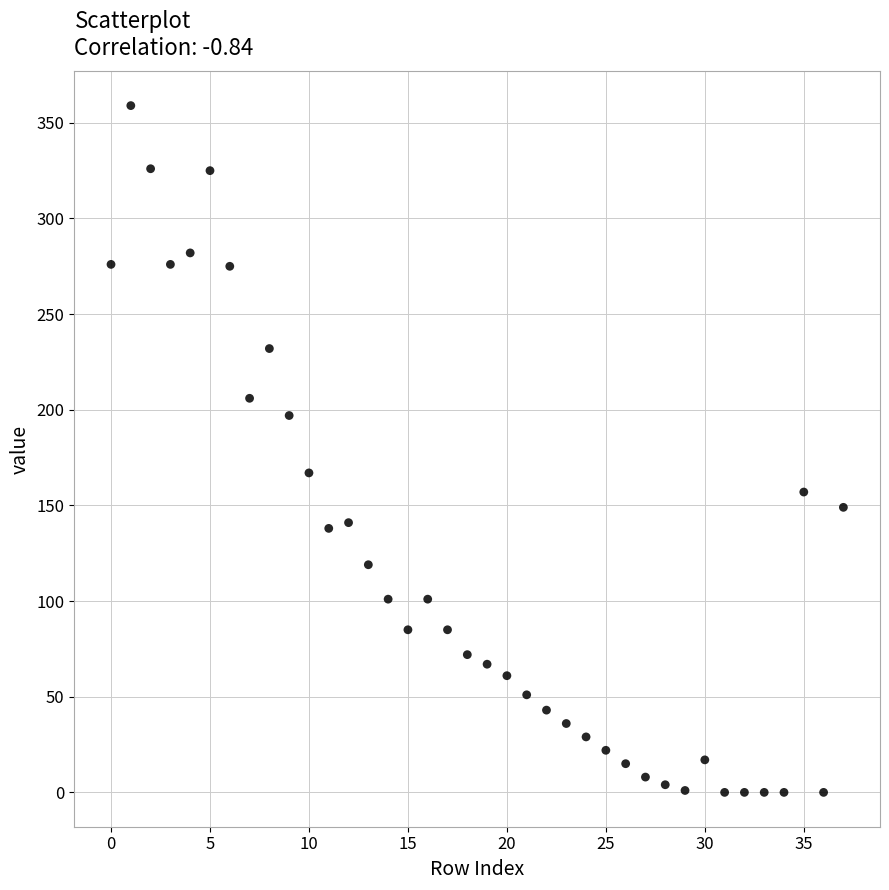

What Y value in the scatter plot is closest to 179?

167